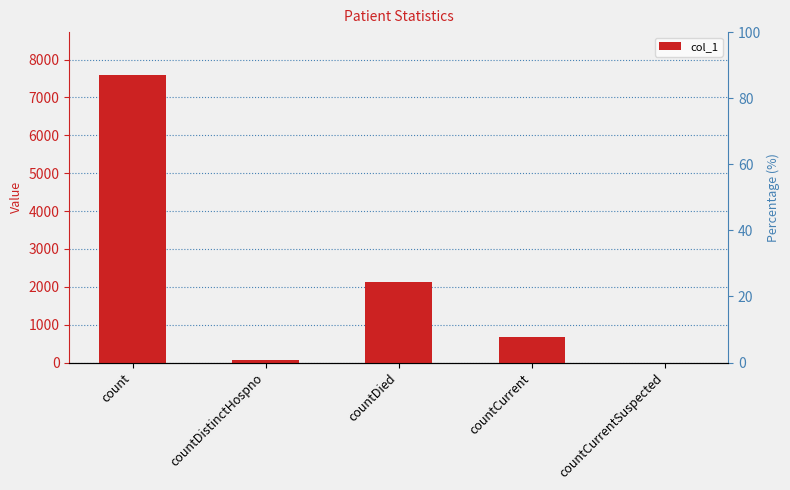

Reading left to right, extract all data points from this chart.

count=7588	countDistinctHospno=76	countDied=2133	countCurrent=670	countCurrentSuspected=0